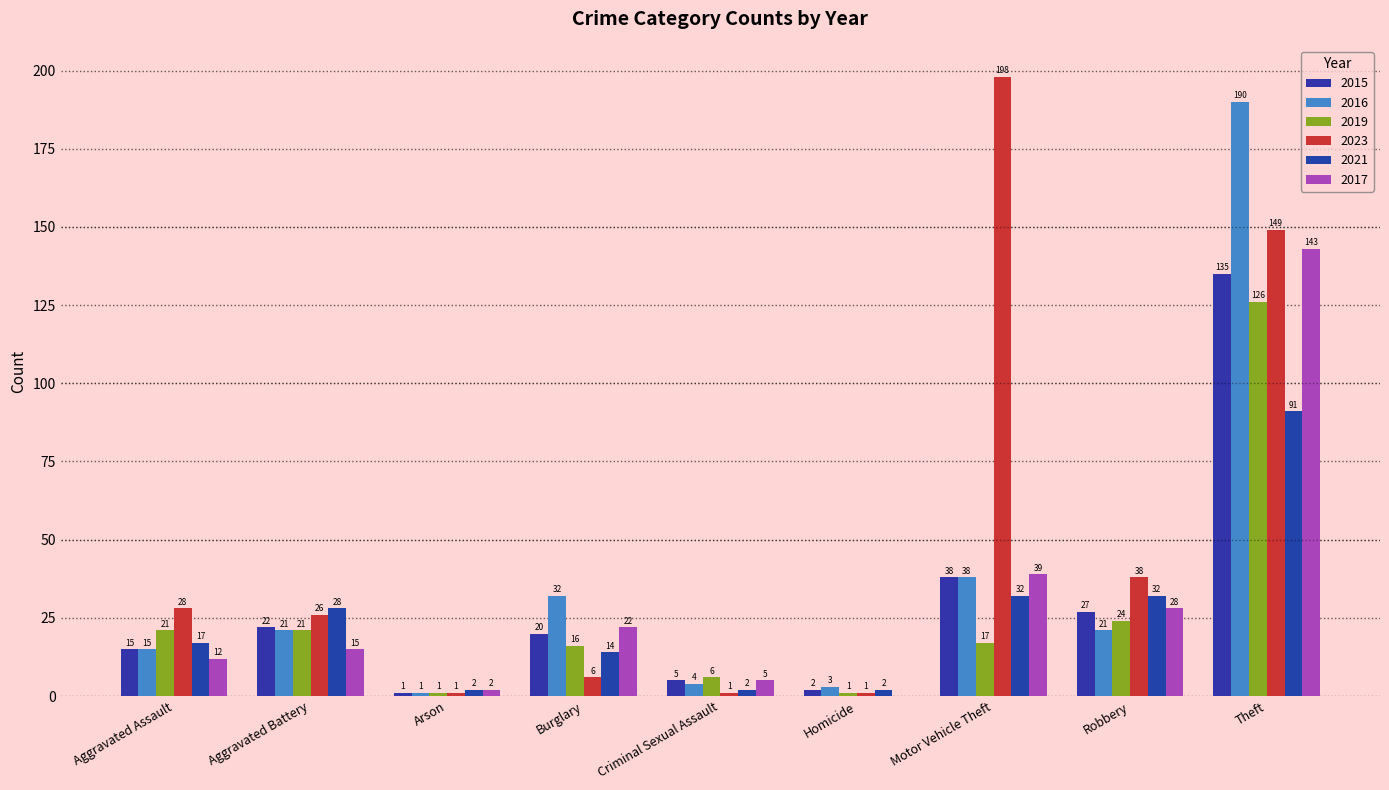

What are all the series names shown in the legend?

2015, 2016, 2019, 2023, 2021, 2017